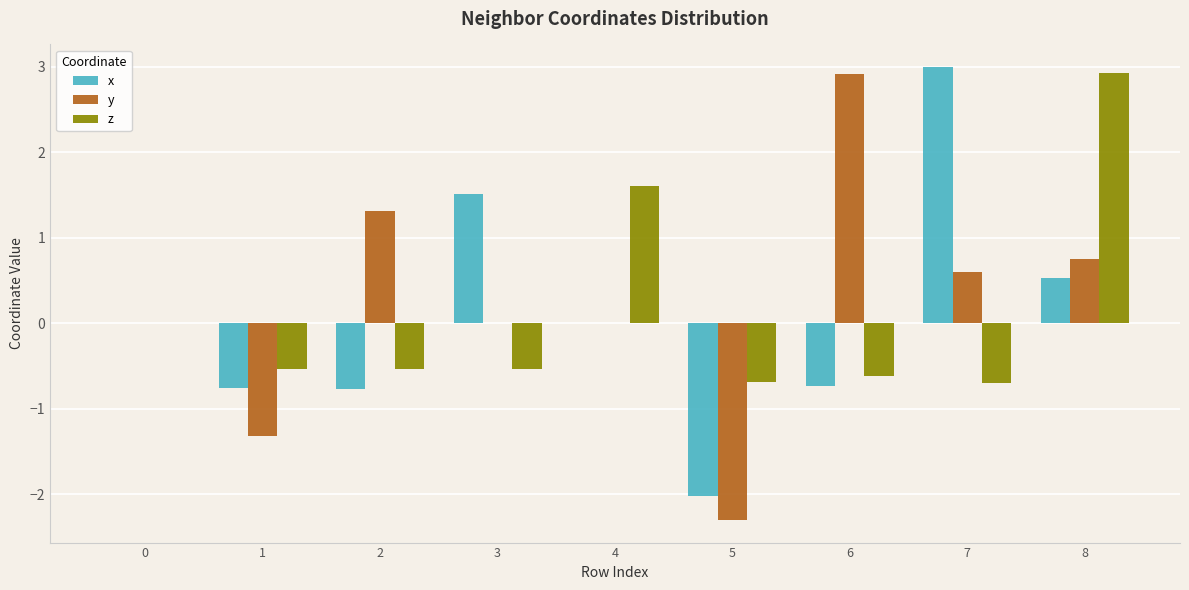

Read the x value at 2.

-0.8